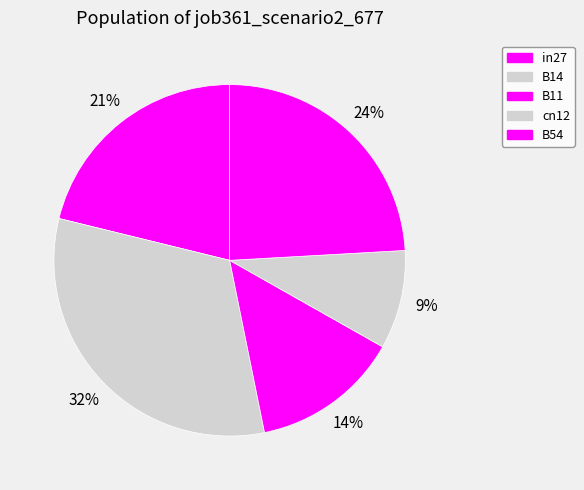

What percentage is the cn12 slice, to the nearest percent?

9%